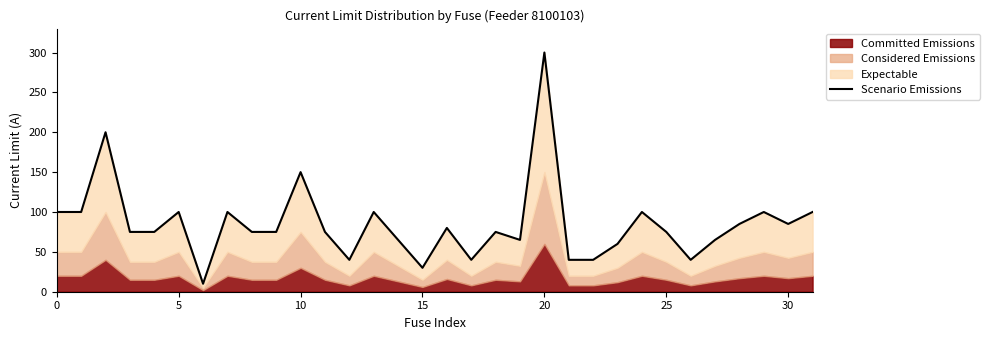

Reading left to right, transcribe all the data shown in this chart.

100	100	200	75	75	100	10	100	75	75	150	75	40	100	65	30	80	40	75	65	300	40	40	60	100	75	40	65	85	100	85	100